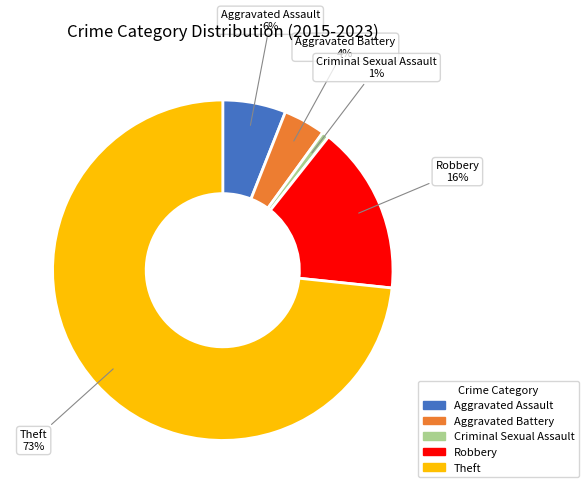

Which has a higher value, Aggravated Assault or Aggravated Battery?

Aggravated Assault